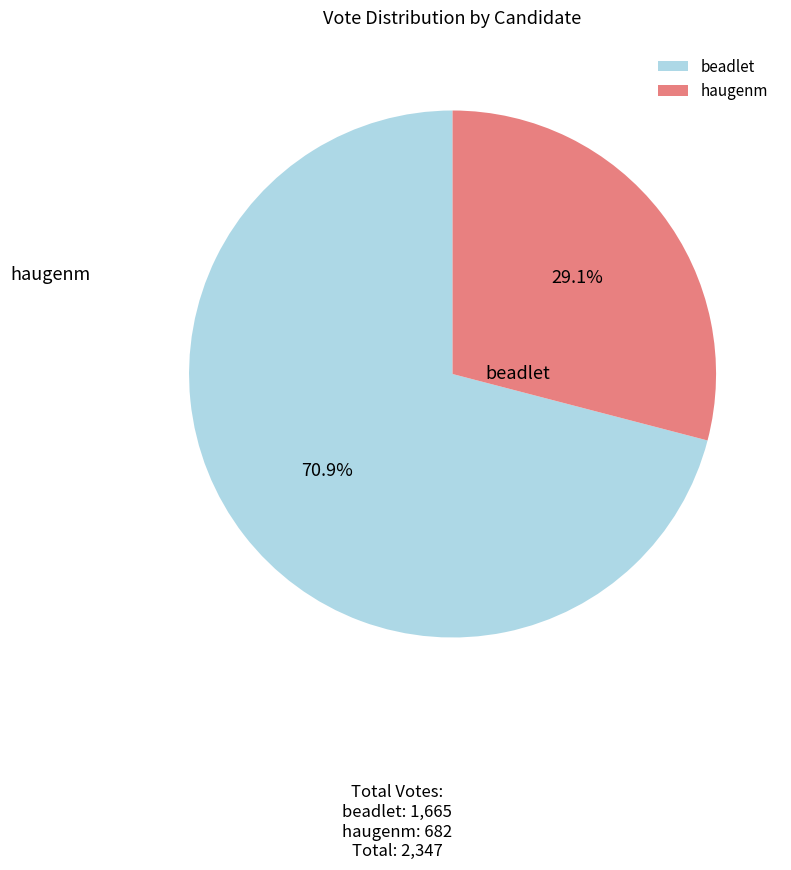

Between beadlet and haugenm, which is larger?

beadlet